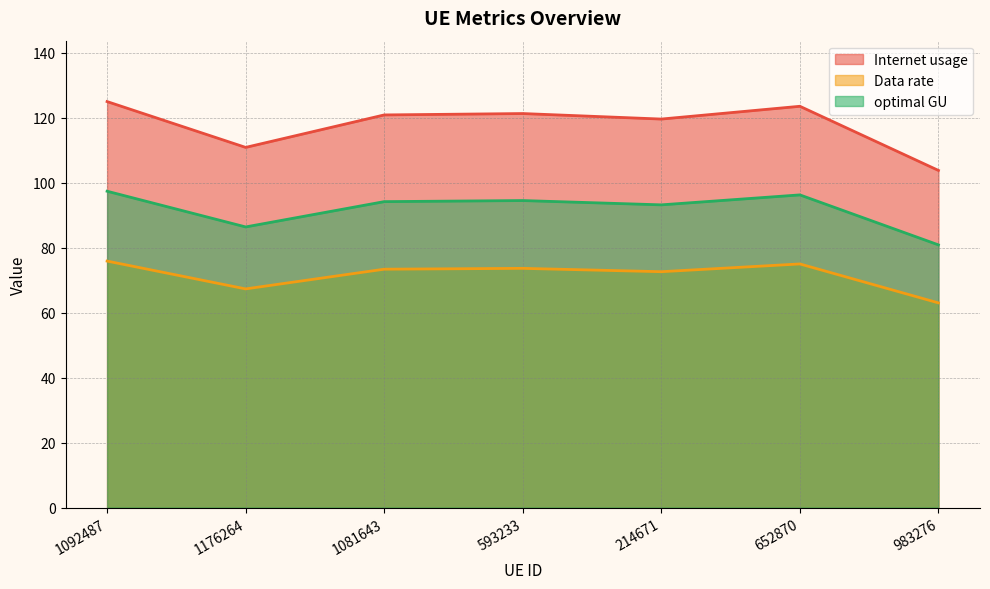

How many lines are shown in the chart?

3